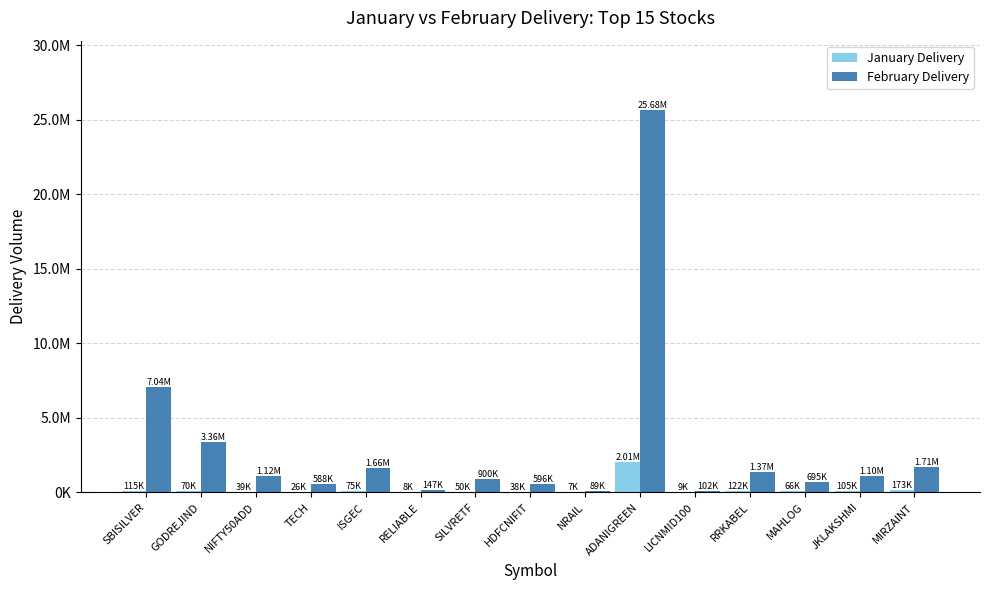

Reading right to left, transcribe all the data shown in this chart.

January Delivery: 172726	104854	66014	121856	8692	2006795	6687	38214	49917	8025	75242	26362	38515	70181	114881
February Delivery: 1708025	1101118	695425	1367768	102458	25676116	88977	596289	900151	146991	1660758	587967	1123026	3361060	7042698